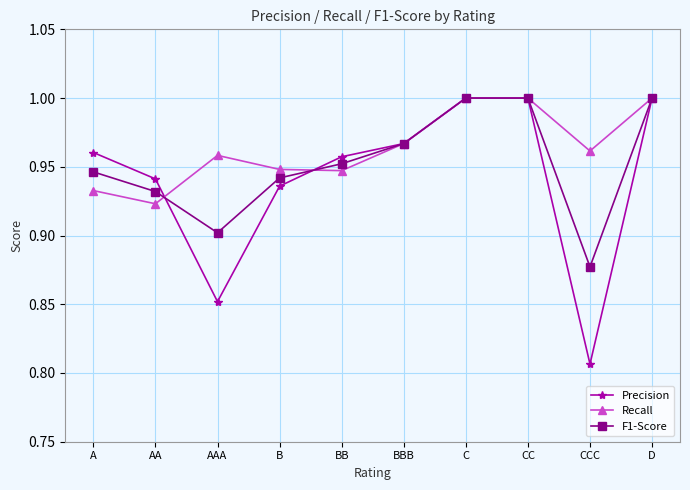

Is this an area chart (filled region under the line)?

No